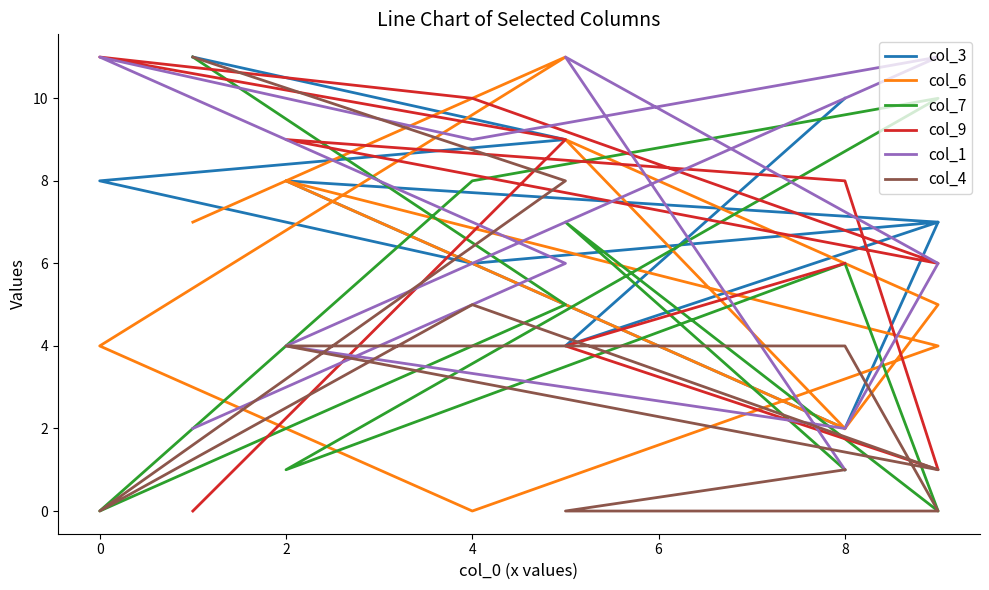

Read the col_9 value at 0, to the nearest 5.

10